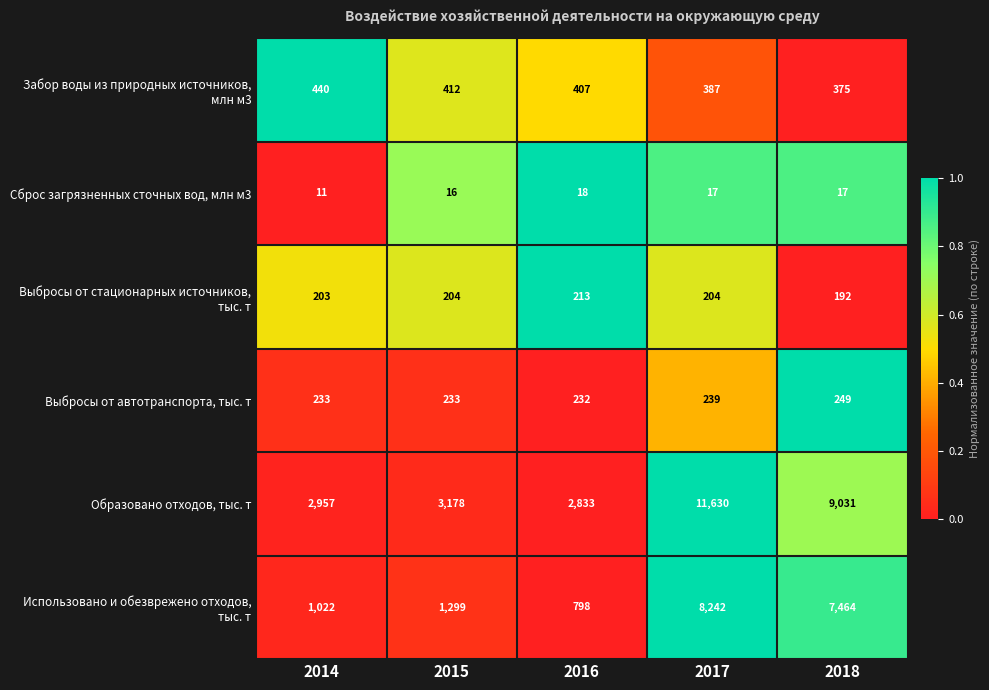

What is the difference between the highest and lowest values at 2016?

2815